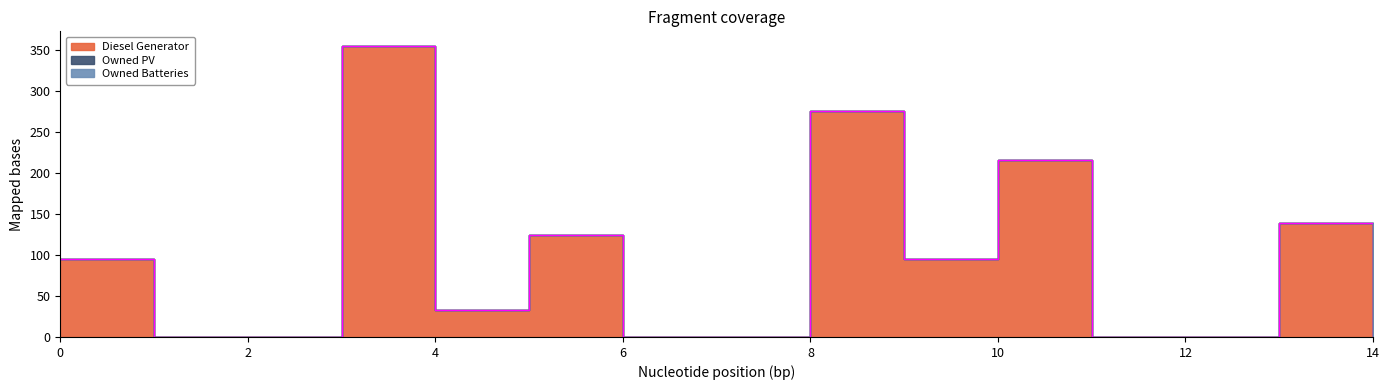

At which label does Diesel Generator reach its minimum?

1